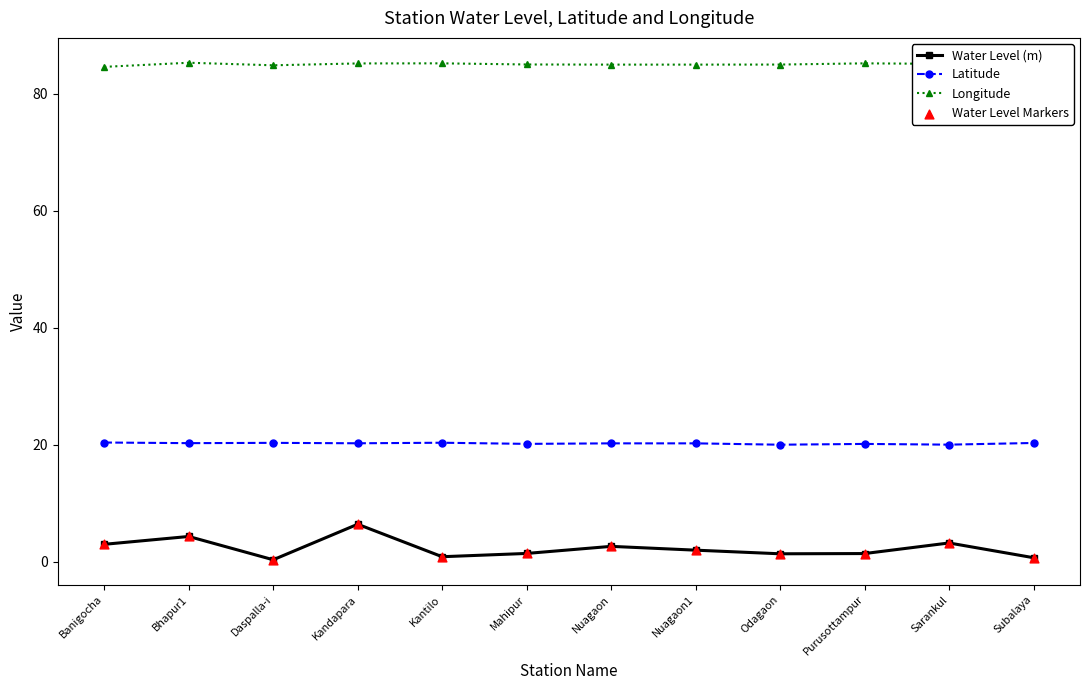

What is the total value across all series at Nuagaon1?

107.2